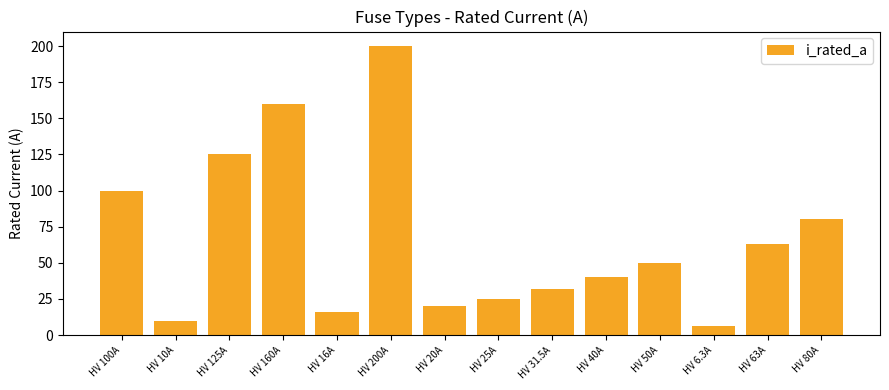

Reading left to right, transcribe all the data shown in this chart.

HV 100A=100.0	HV 10A=10.0	HV 125A=125.0	HV 160A=160.0	HV 16A=16.0	HV 200A=200.0	HV 20A=20.0	HV 25A=25.0	HV 31.5A=31.5	HV 40A=40.0	HV 50A=50.0	HV 6.3A=6.3	HV 63A=63.0	HV 80A=80.0